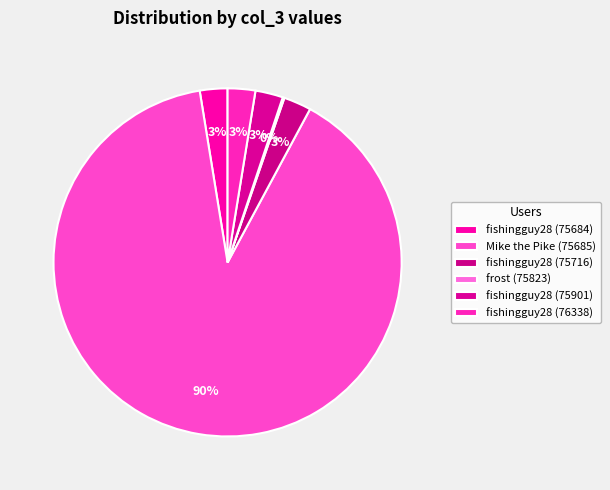

How many segments does this pie chart have?

6